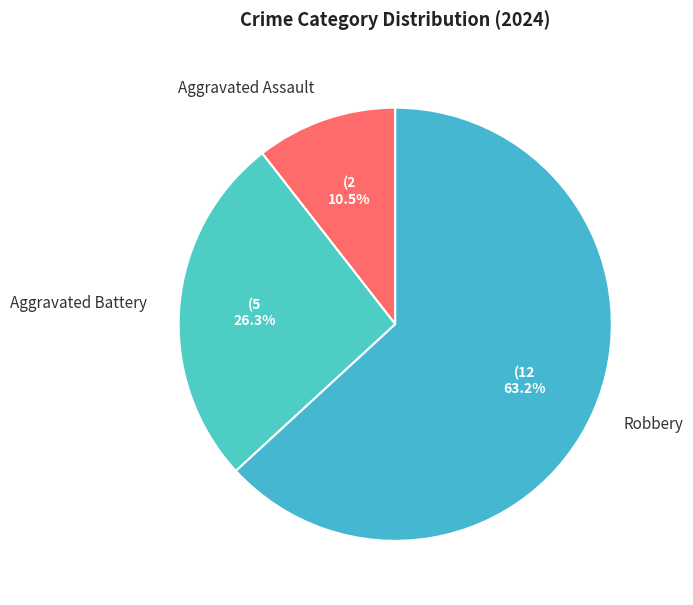

Count the number of slices in the pie.

3